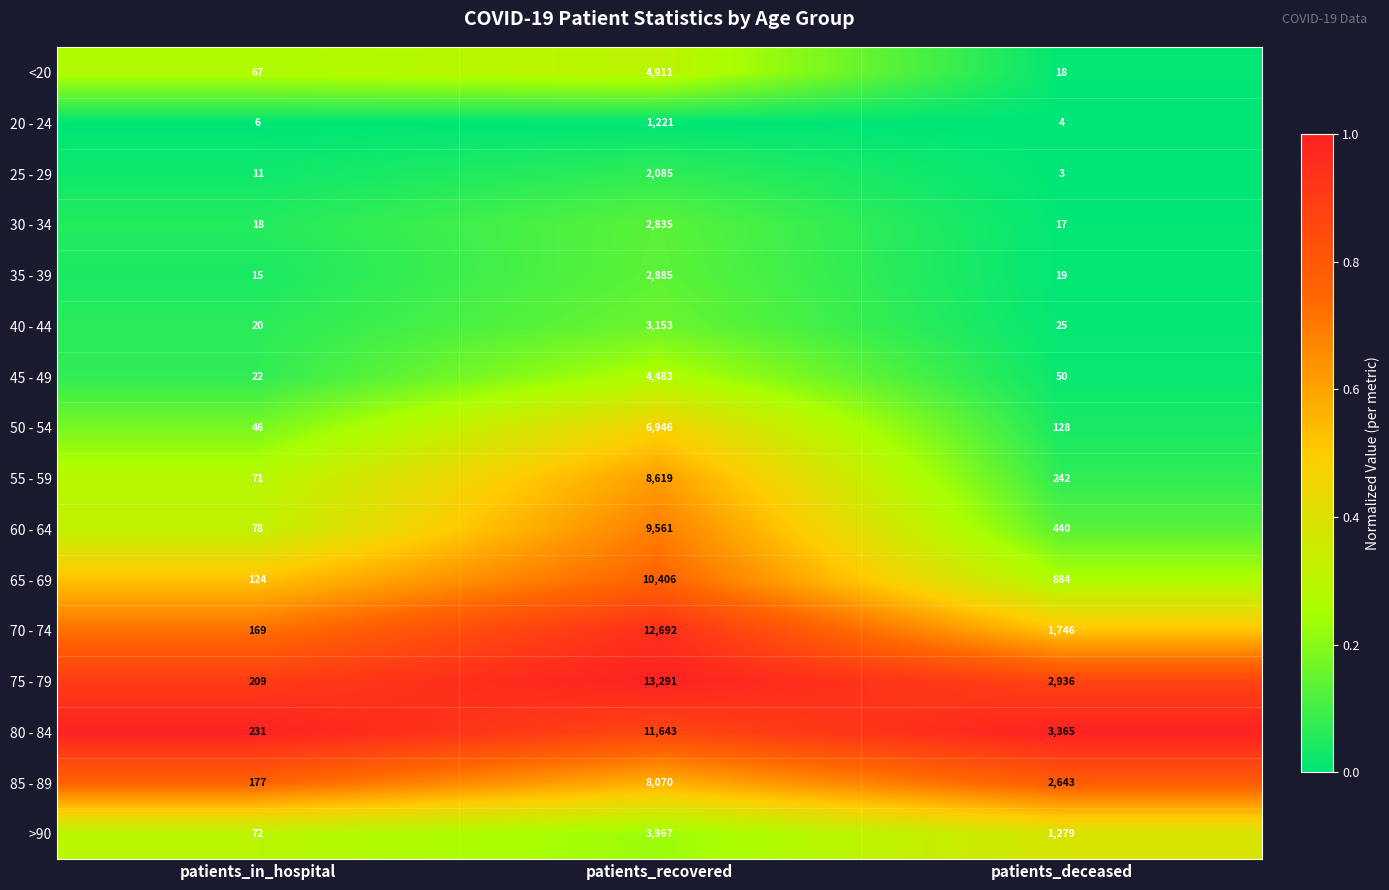

Rank the series by their maximum value, from highest to lowest.

75 - 79, 70 - 74, 80 - 84, 65 - 69, 60 - 64, 55 - 59, 85 - 89, 50 - 54, <20, 45 - 49, >90, 40 - 44, 35 - 39, 30 - 34, 25 - 29, 20 - 24